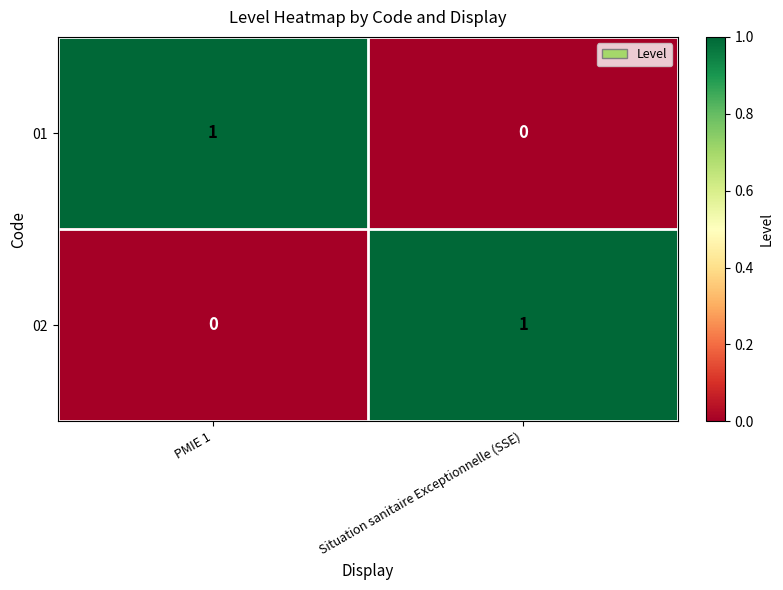

What is the total value across all series at PMIE 1?

1